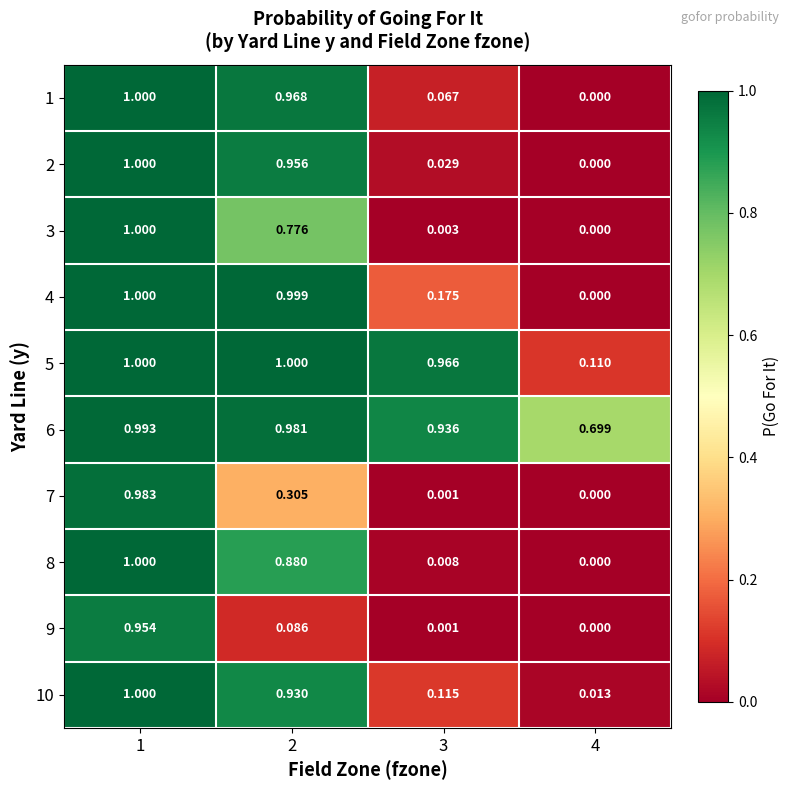

Which series changed the most between 1 and 2?

9